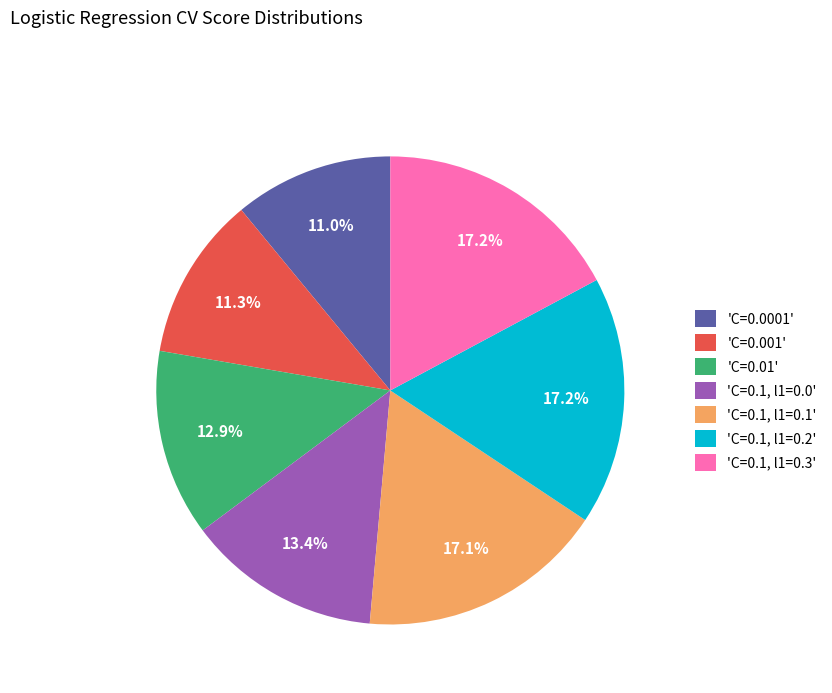

What portion of the pie excludes 'C=0.0001'?

89.0%